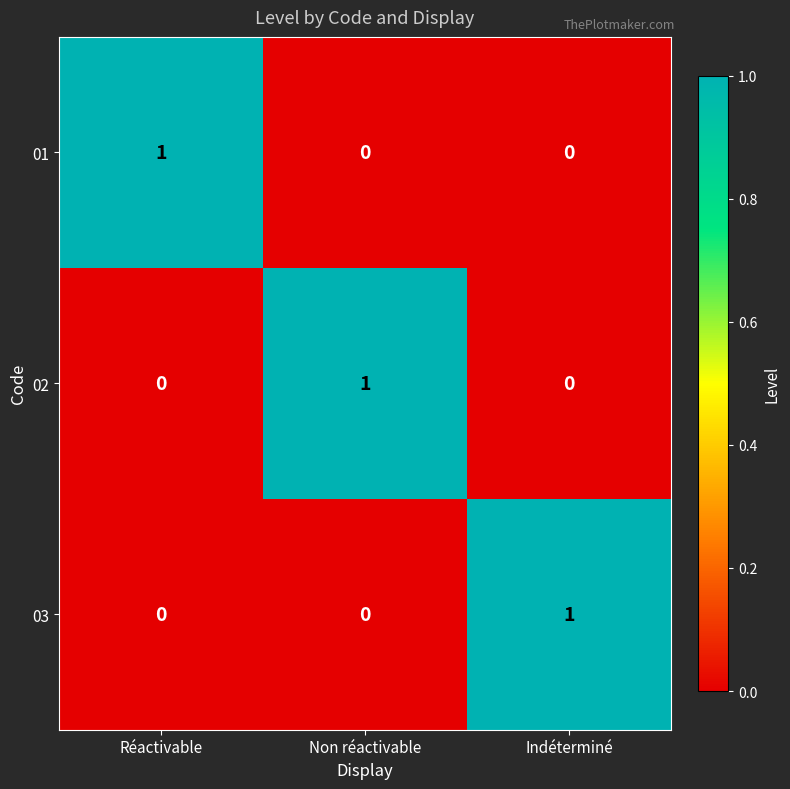

Count the number of data series in this chart.

3